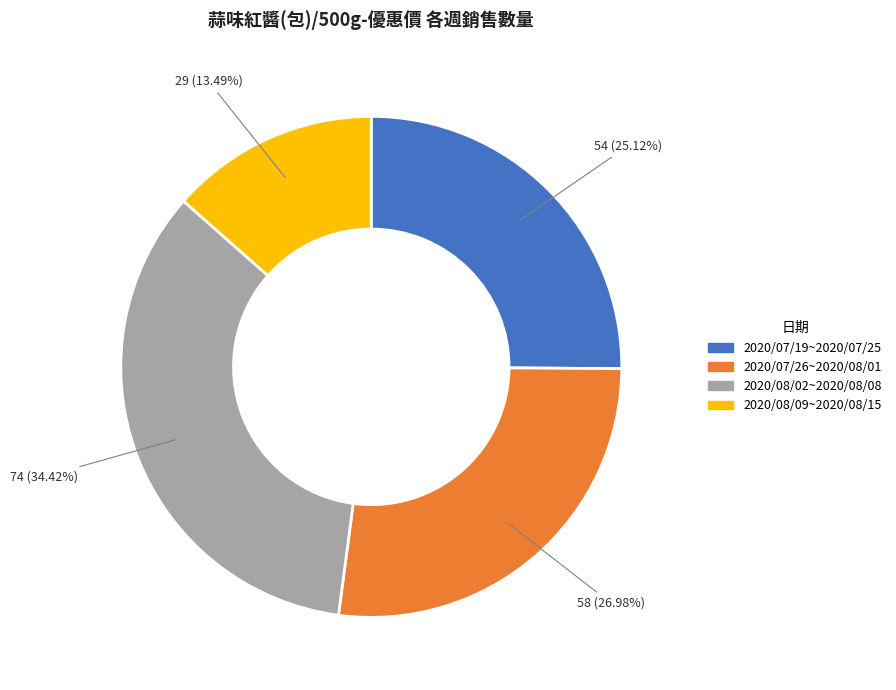

How many segments does this pie chart have?

4